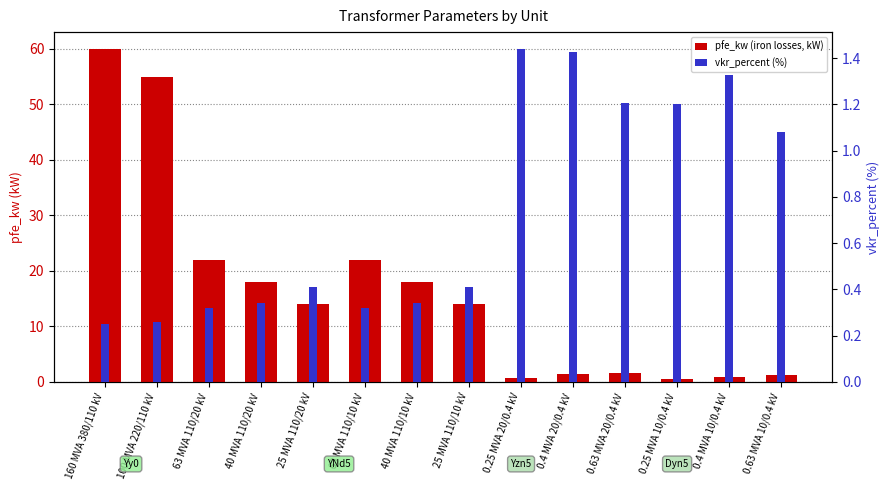

List the labels in order of vkr_percent (%) value, largest first.

0.25 MVA 20/0.4 kV, 0.4 MVA 20/0.4 kV, 0.4 MVA 10/0.4 kV, 0.63 MVA 20/0.4 kV, 0.25 MVA 10/0.4 kV, 0.63 MVA 10/0.4 kV, 25 MVA 110/20 kV, 25 MVA 110/10 kV, 40 MVA 110/20 kV, 40 MVA 110/10 kV, 63 MVA 110/20 kV, 63 MVA 110/10 kV, 100 MVA 220/110 kV, 160 MVA 380/110 kV